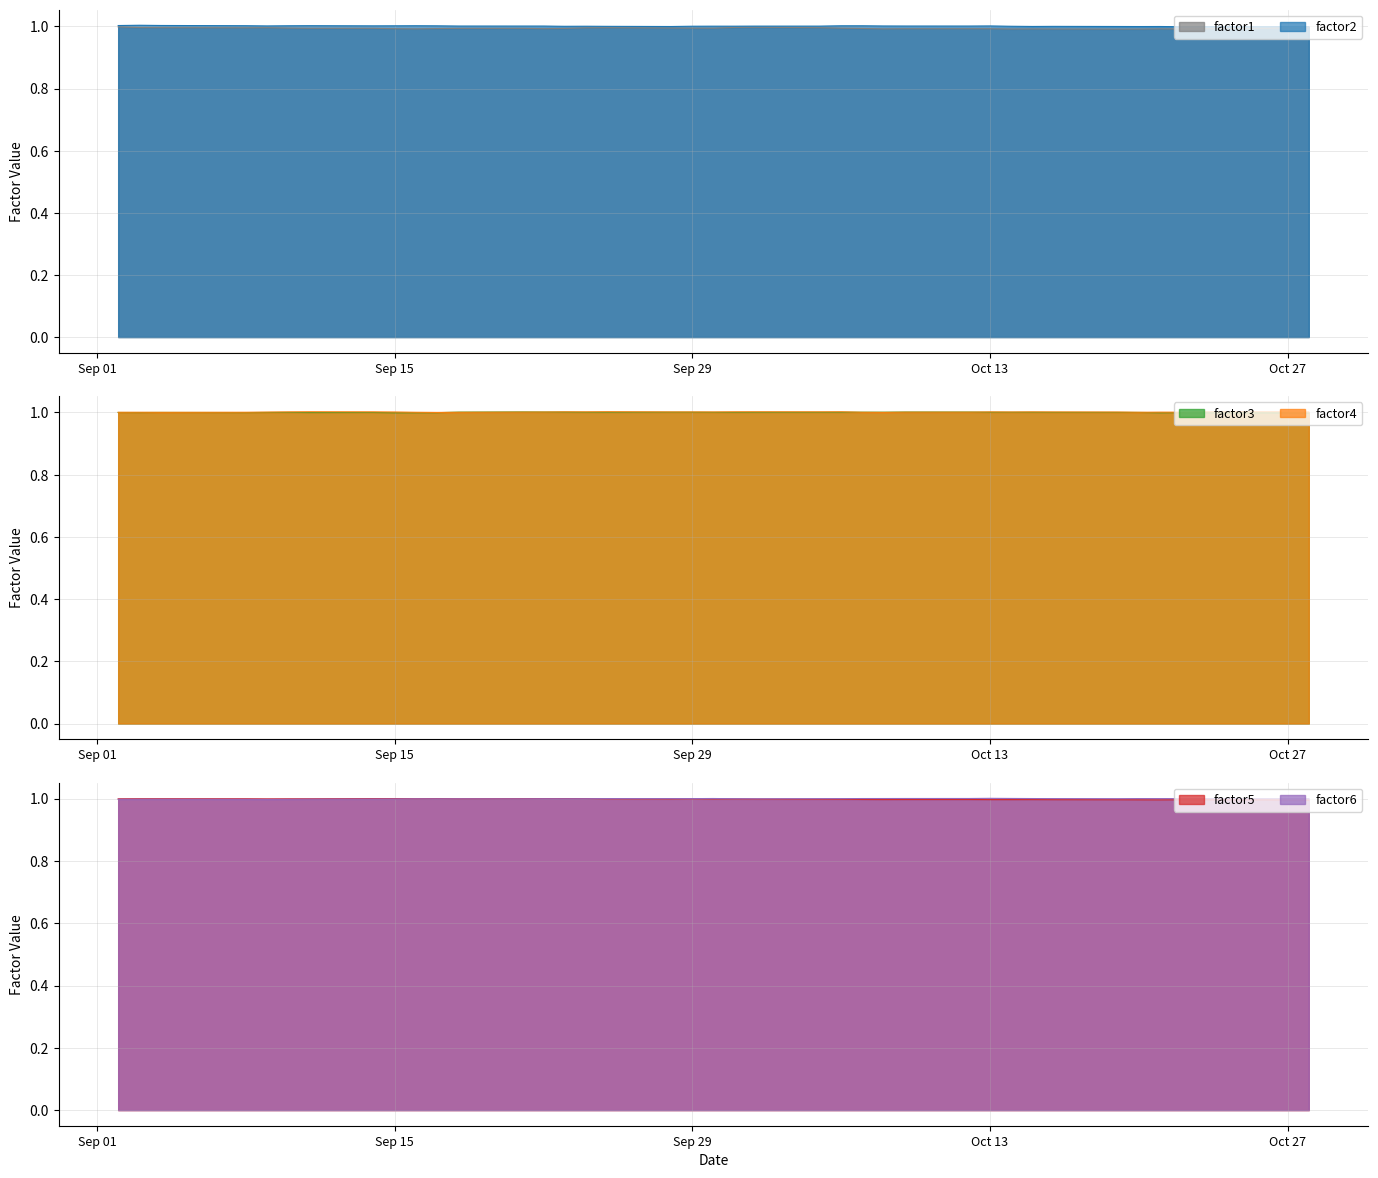

What position from the right is 2009-10-01?

20